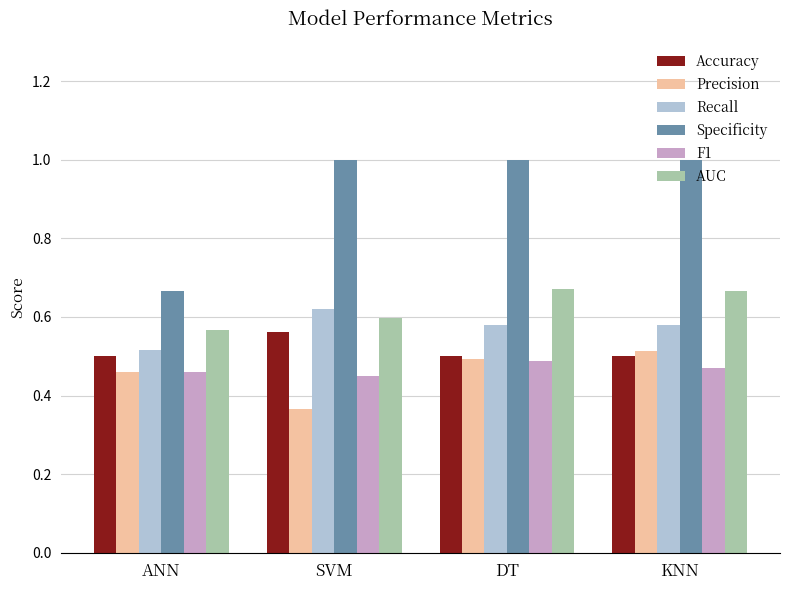

The value of F1 at KNN is 0.5. True or false?

True